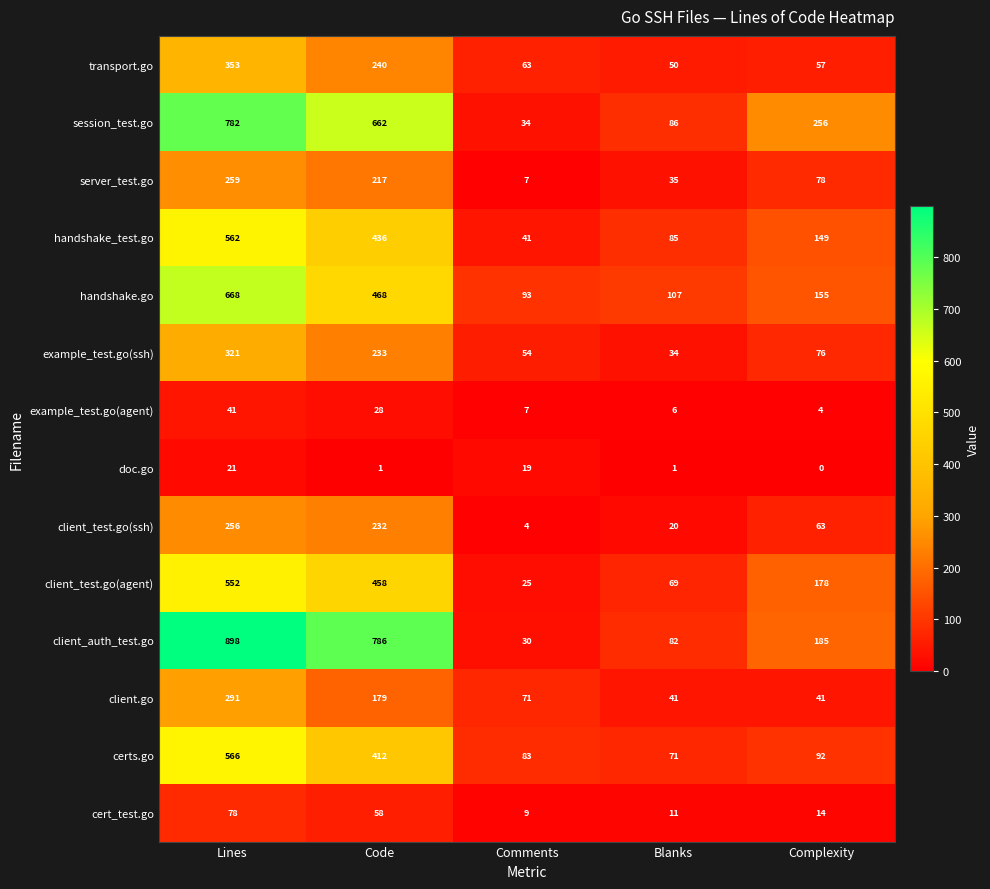

Is it true that certs.go equals 1010 at Lines?

False